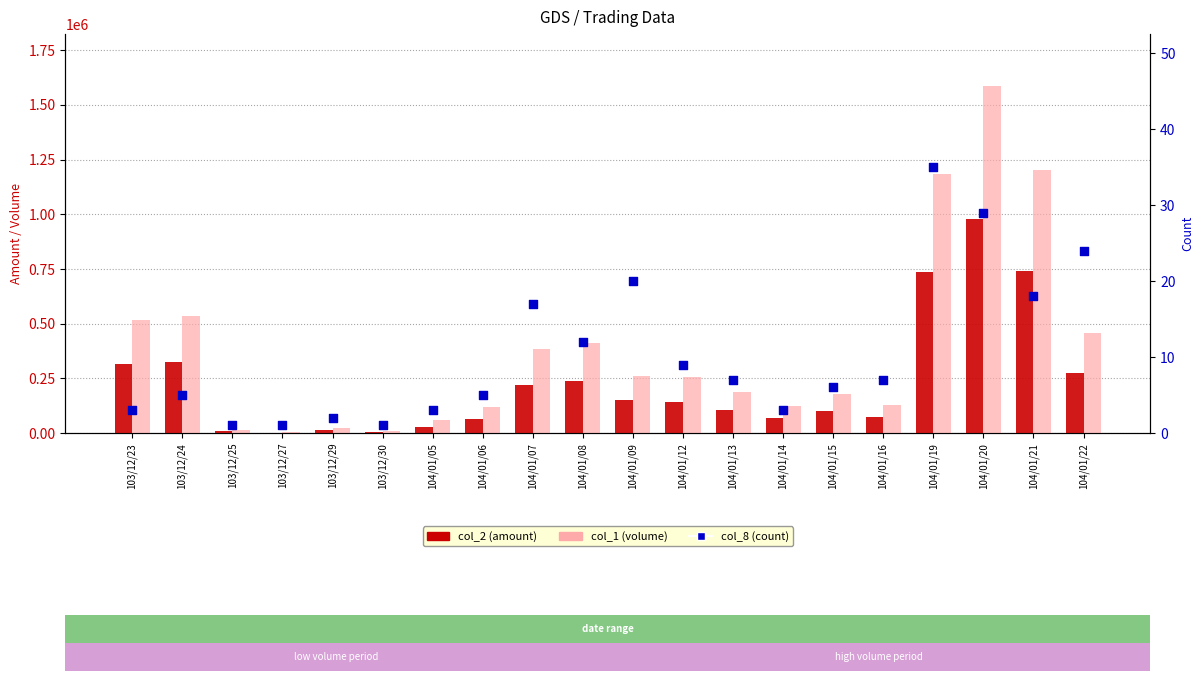

What is the total value across all series at 104/01/19?

1920355